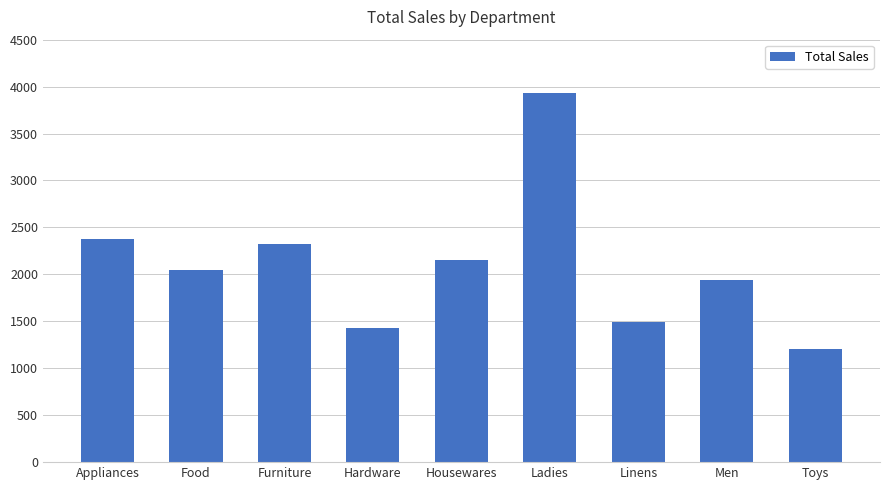

The value at Linens is 853. True or false?

False